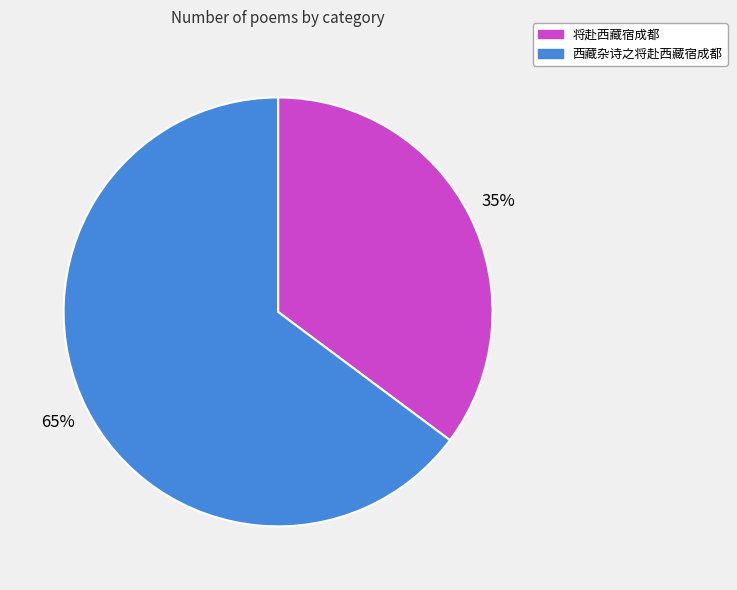

Is it true that 将赴西藏宿成都 is 35% of the pie?

True